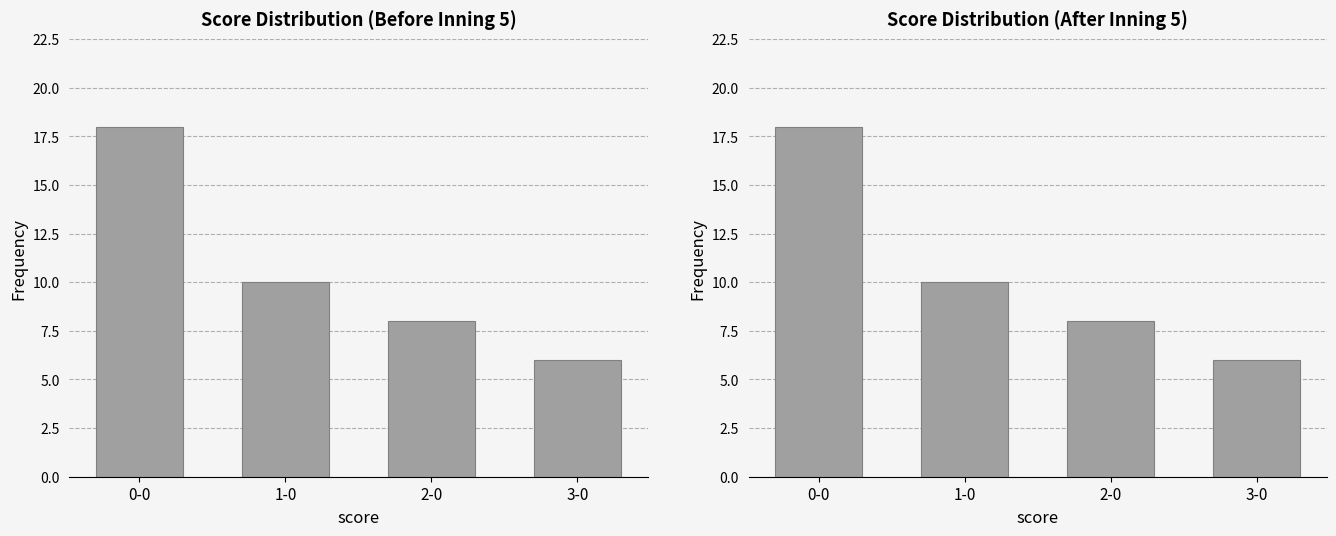

Rank the categories by value from lowest to highest.

3-0, 2-0, 1-0, 0-0